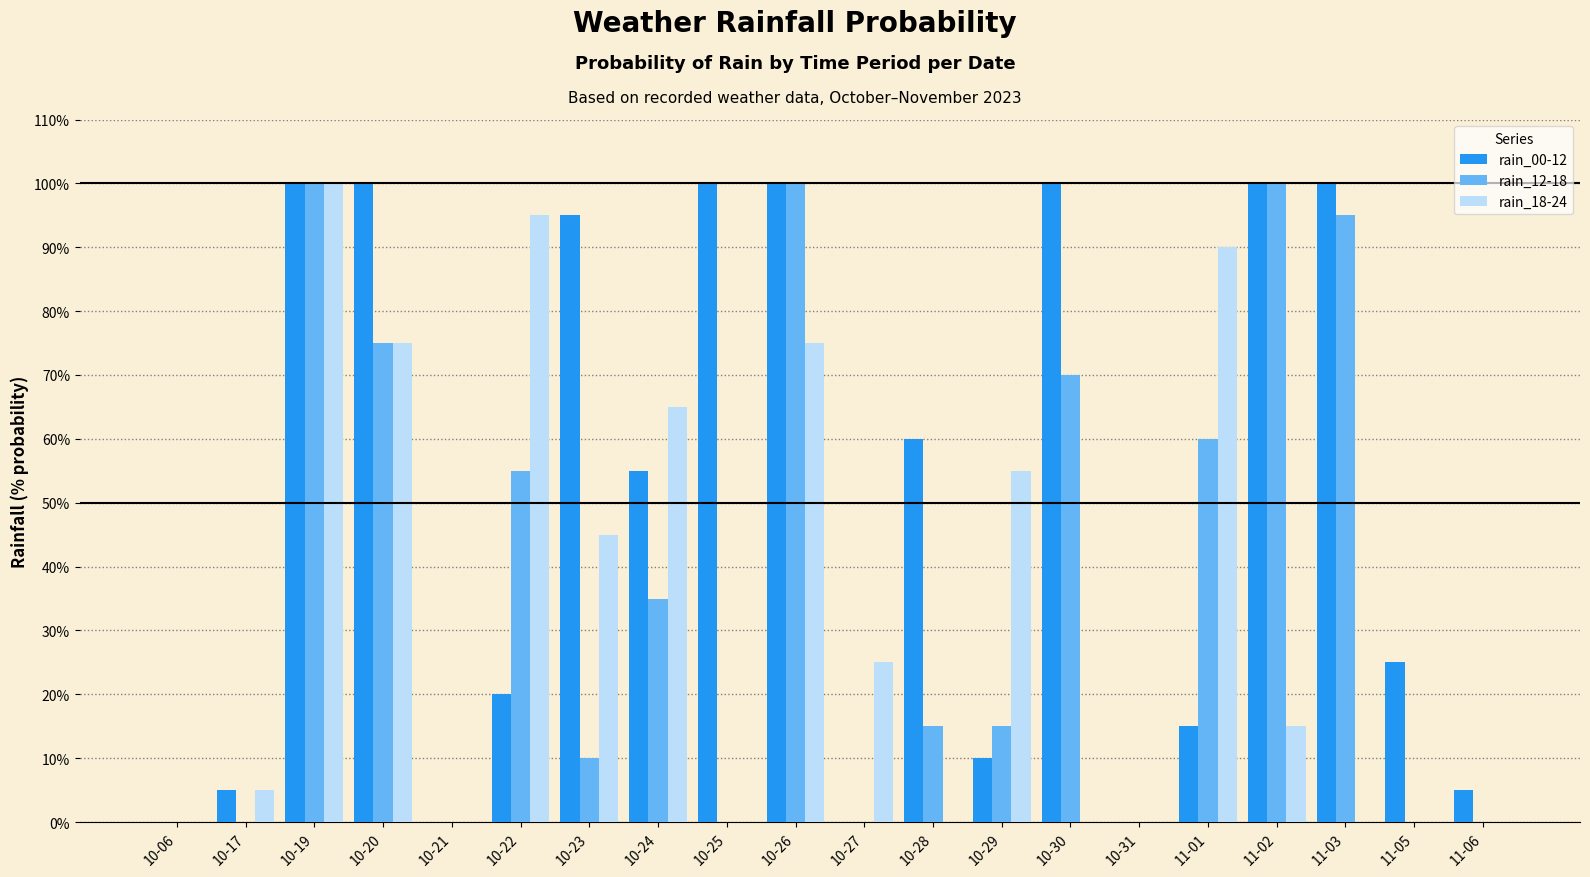

Is the value of rain_18-24 at 10-24 greater than the value of rain_12-18 at 10-29?

Yes